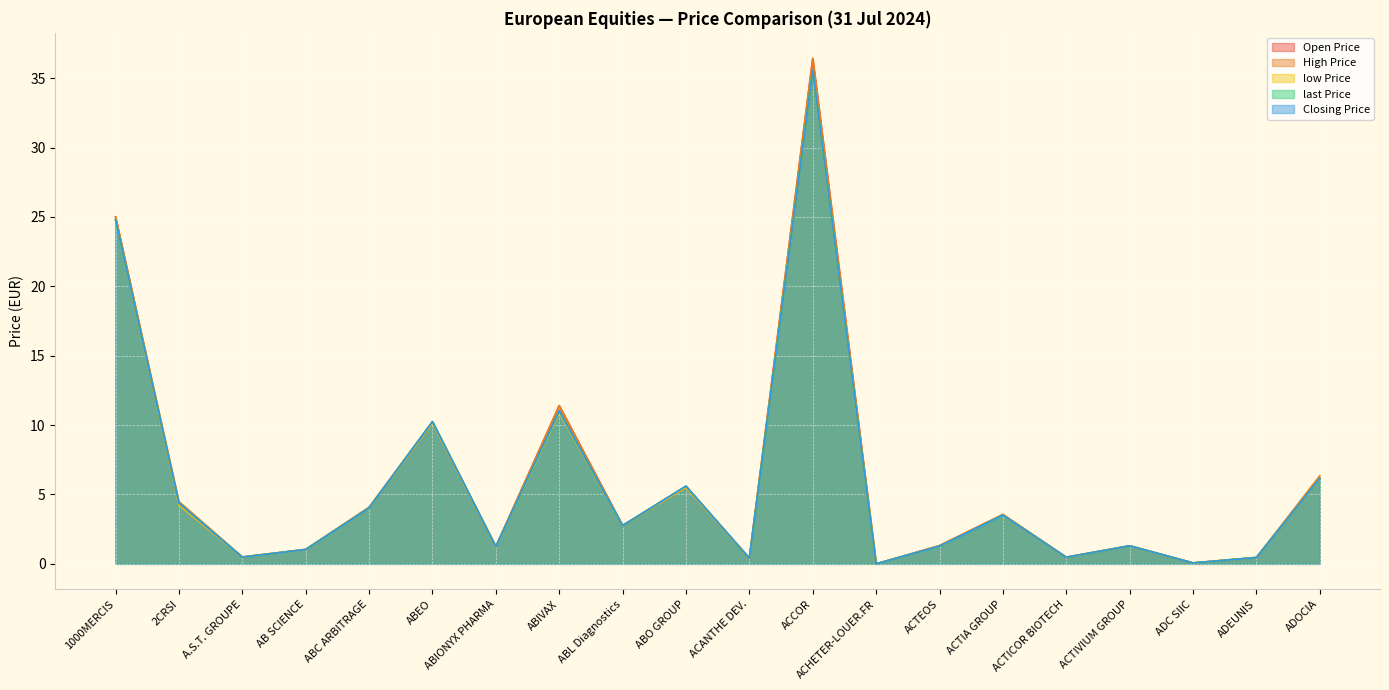

How many lines are shown in the chart?

5